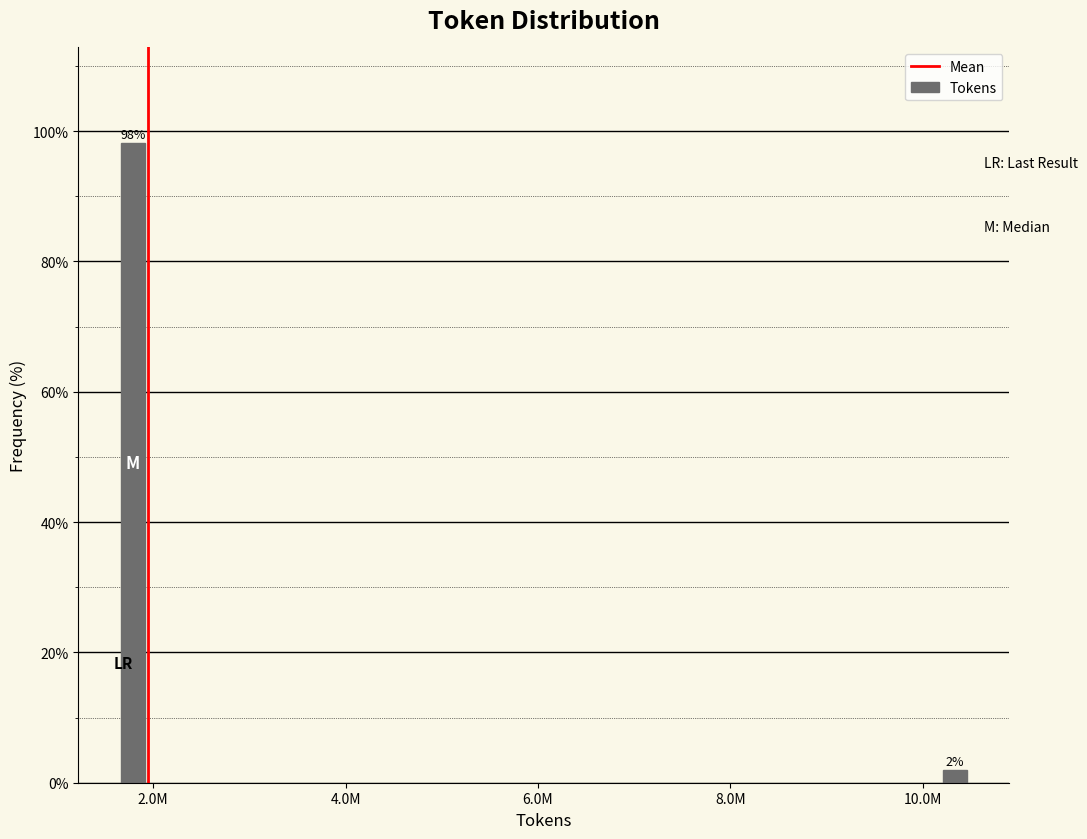

Rank the categories by value from lowest to highest.

10.0M, 2.0M